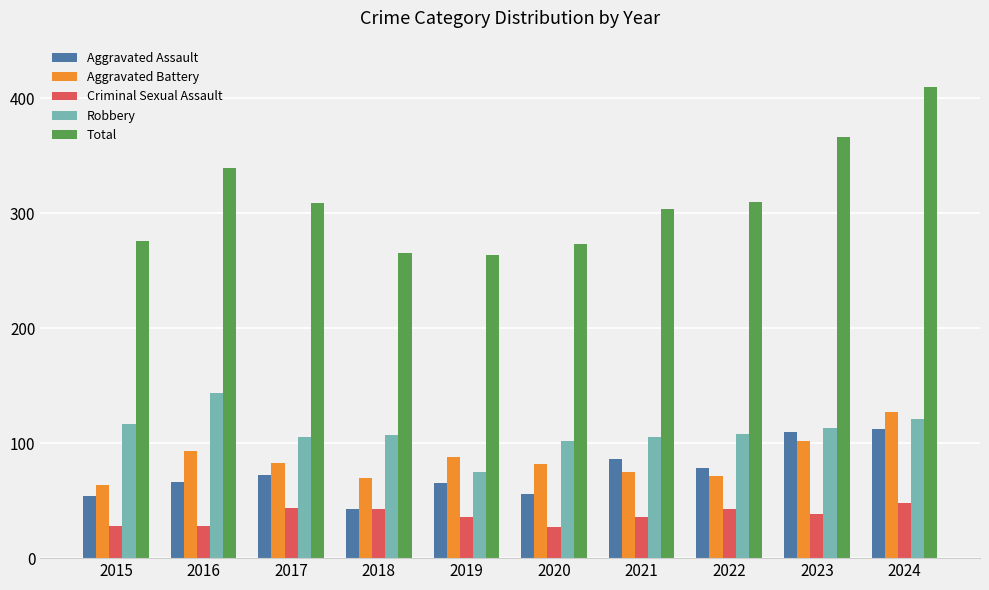

What is the approximate value of Robbery at 2023?

113